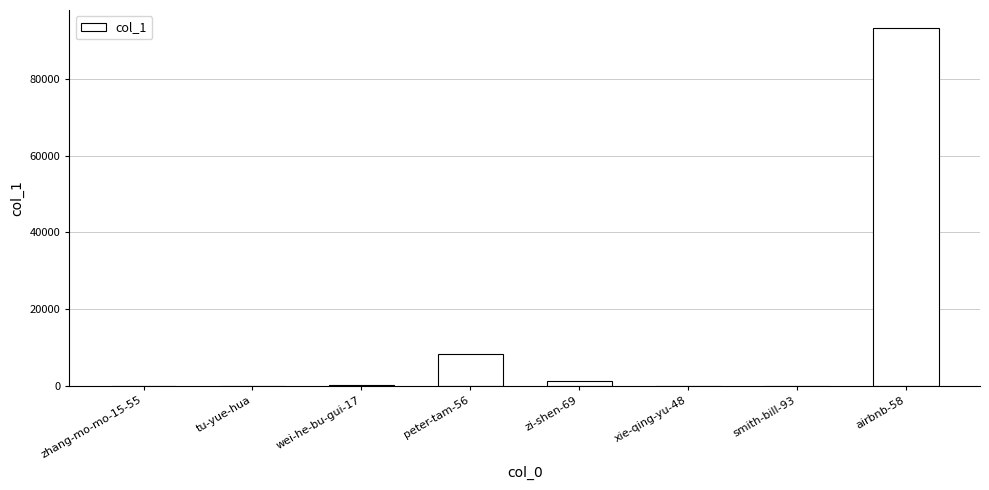

What is the difference between the values at airbnb-58 and zi-shen-69?

92136